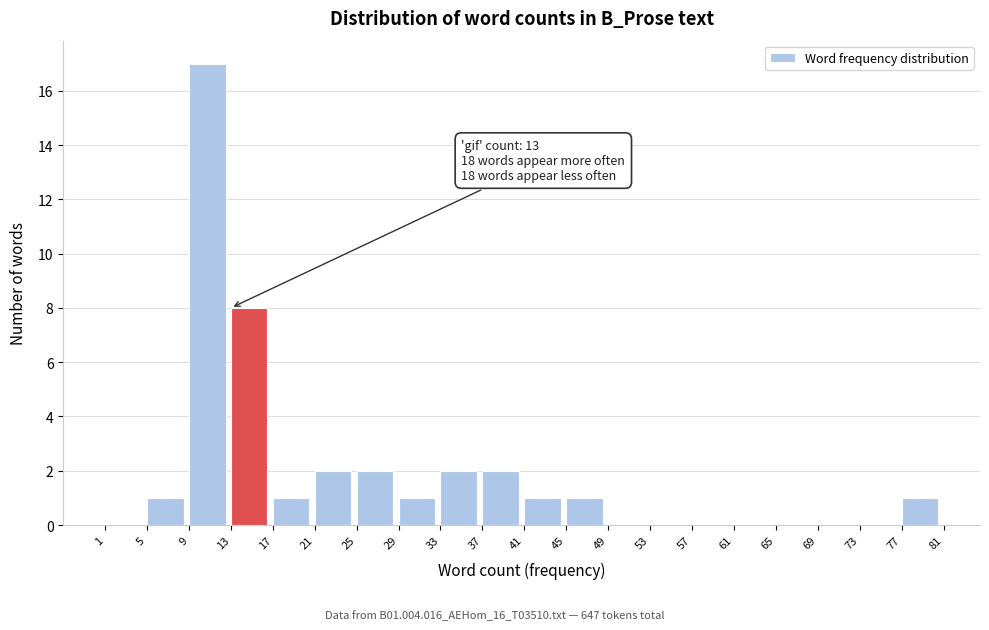

Reading left to right, extract all data points from this chart.

1=0	5=1	9=17	13=8	17=1	21=2	25=2	29=1	33=2	37=2	41=1	45=1	49=0	53=0	57=0	61=0	65=0	69=0	73=0	77=1